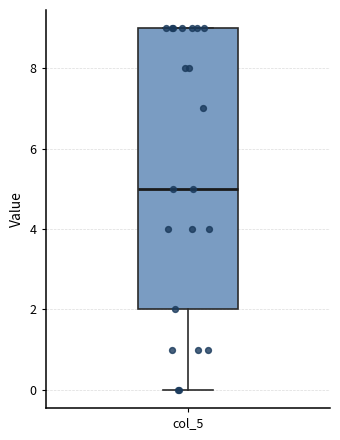

Read this box plot against the y-axis: the position of the median line, the range covered by the box, and the ends of both whiskers. The values are not printed on the chart, so give them approximately, as read against the axis.

median 5, box 2 to 9, whiskers 0 to 9